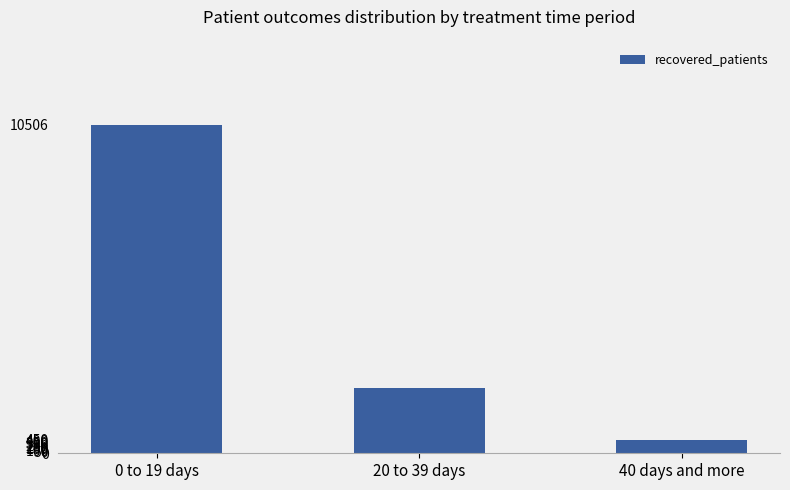

What position from the left is 20 to 39 days?

2